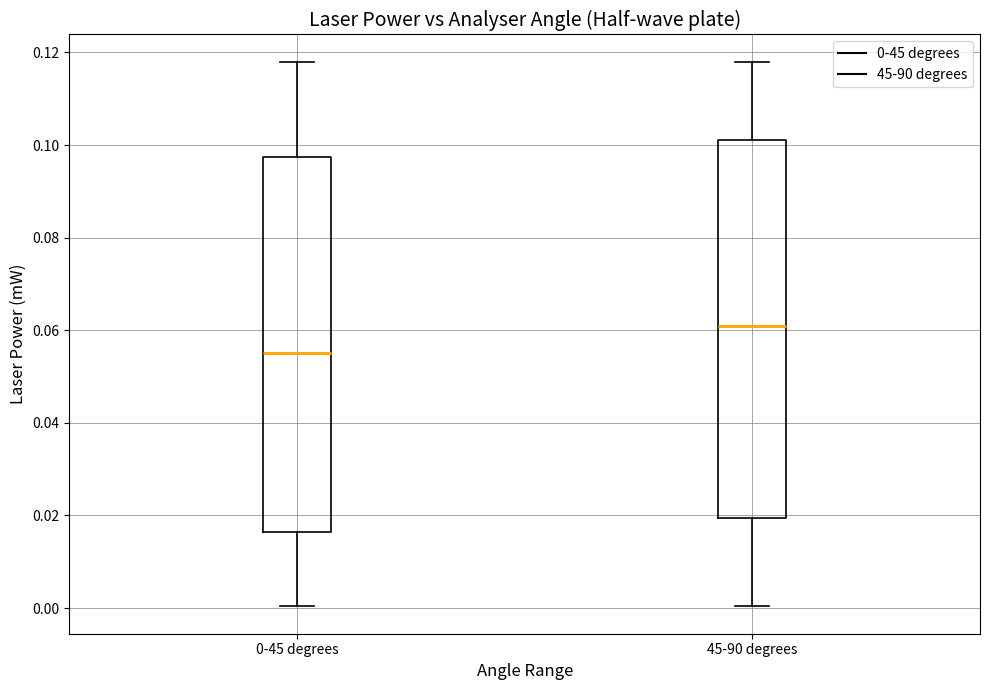

Where does the lower whisker of the box for 45-90 degrees end on the y-axis? The values are not printed on the chart, so give them approximately, as read against the axis.

0.000